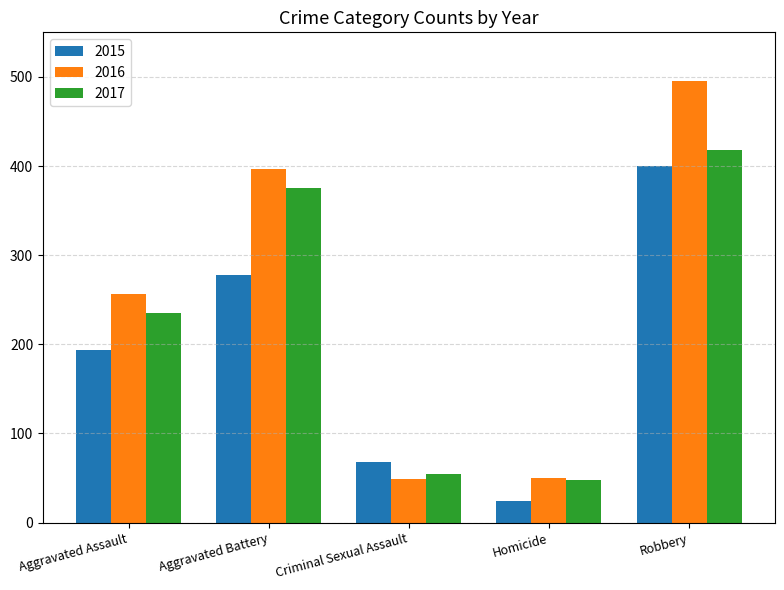

What is the highest value of the 2016 series?

495